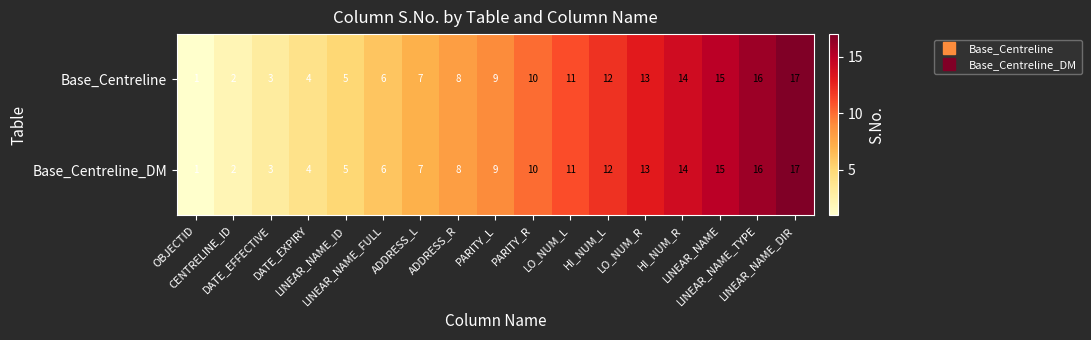

What is the sum of all Base_Centreline_DM values?

153